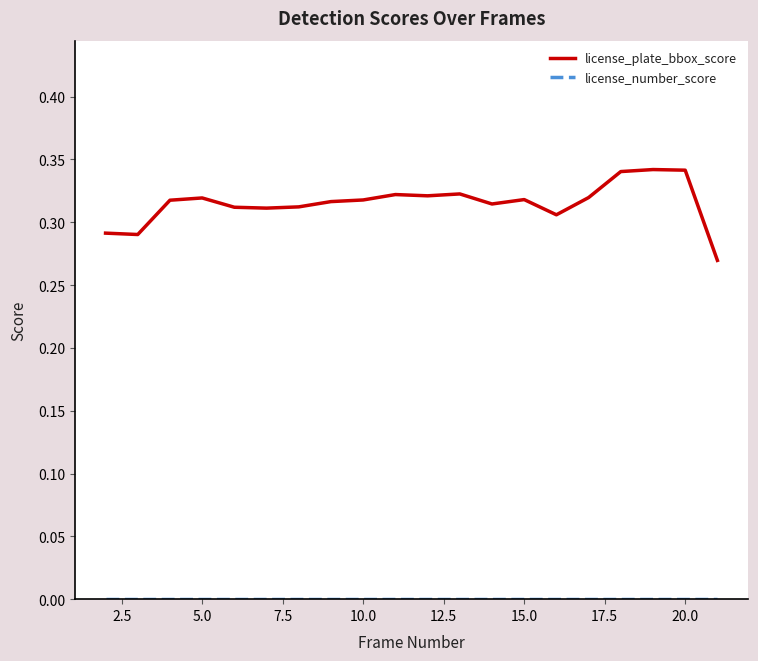

Which series has the largest total across all categories?

license_plate_bbox_score